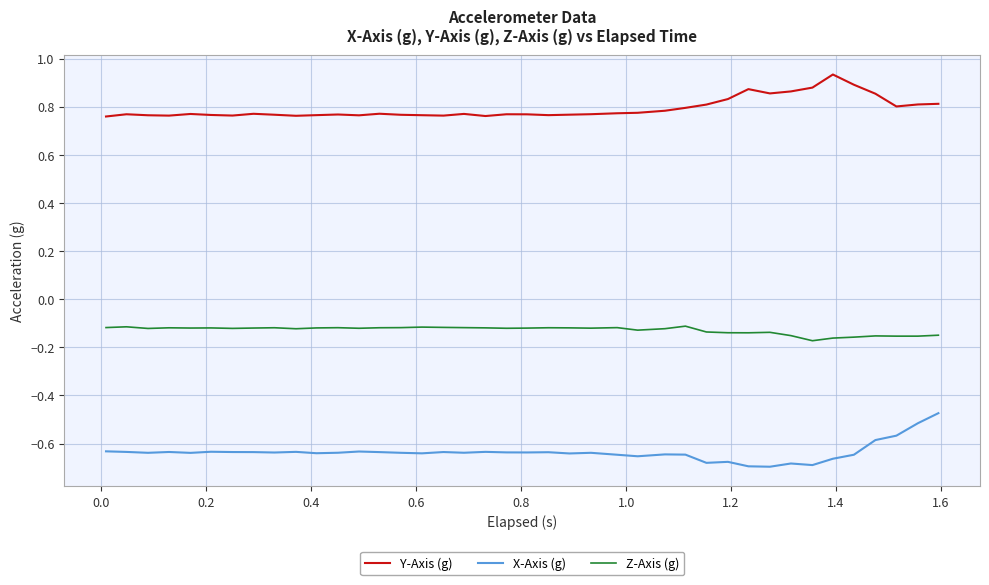

Which series has the widest spread of values?

X-Axis (g)